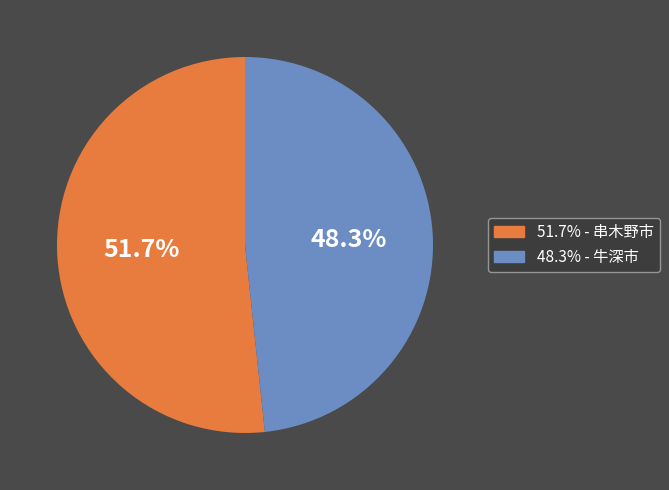

Is there a majority slice in this chart?

Yes